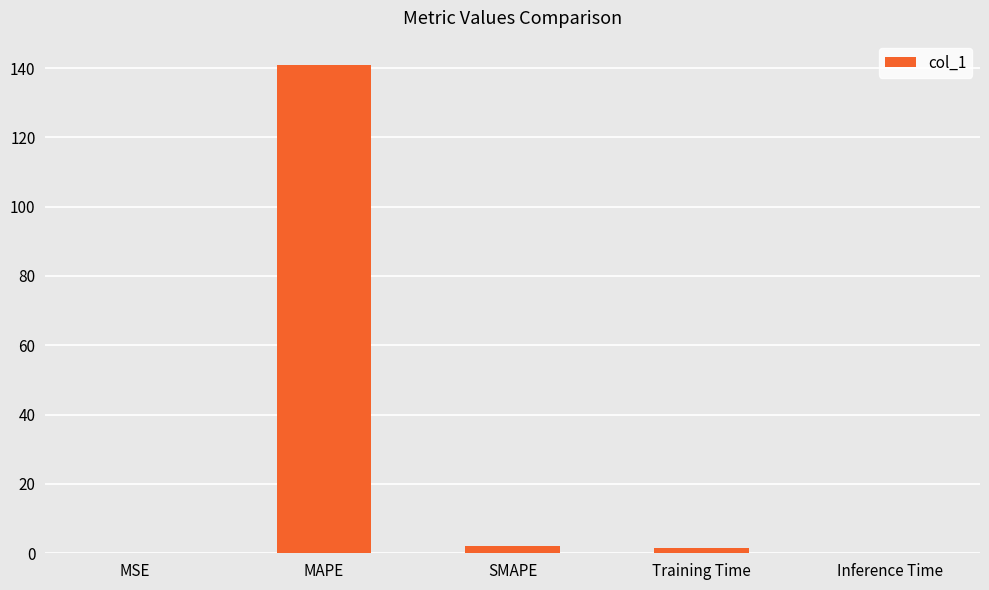

How many data points does each series have?

5